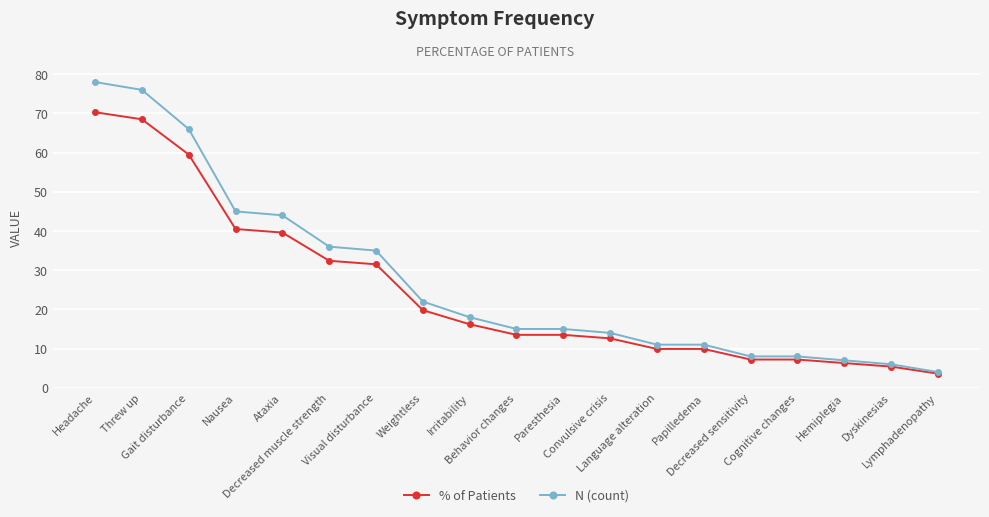

What is the label of the 6th point from the right?

Papilledema